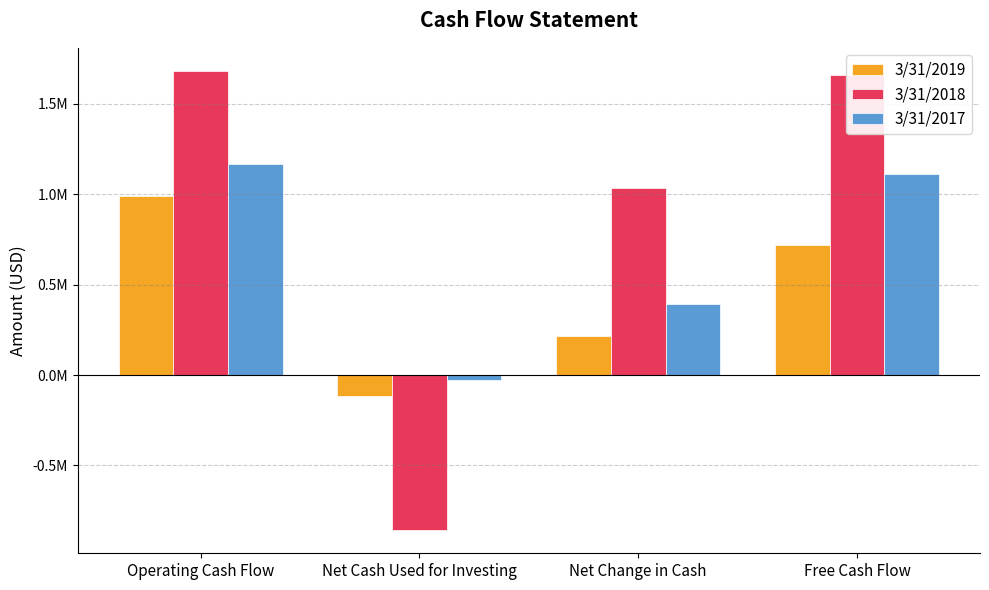

At which label is 3/31/2019 closest to 438854?

Net Change in Cash